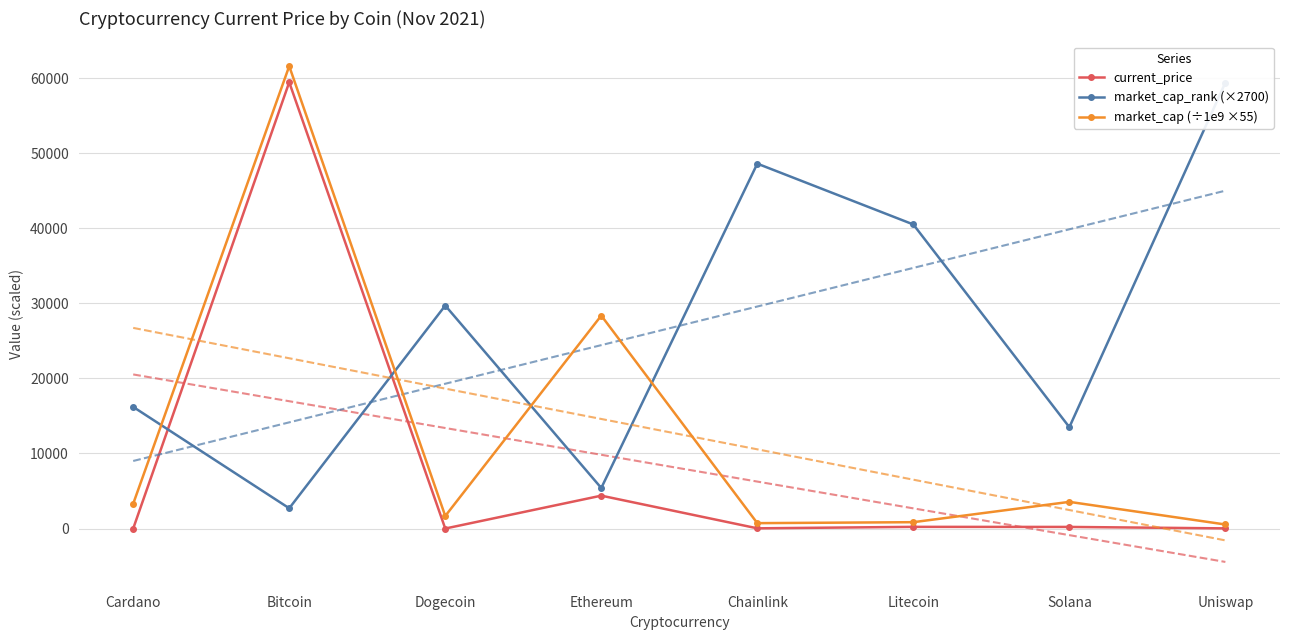

What is the average value of the market_cap_rank (×2700) series?

27000.0